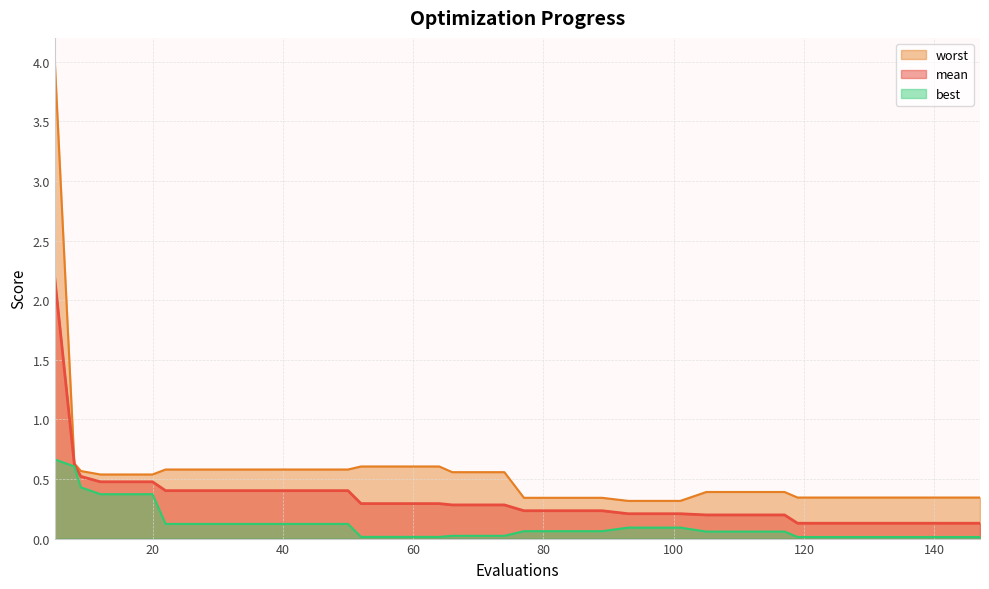

Reading left to right, list all the values displayed in this chart.

mean: 5=2.2	8=0.6	9=0.5	12=0.5	16=0.5	20=0.5	22=0.4	26=0.4	30=0.4	34=0.4	38=0.4	42=0.4	46=0.4	50=0.4	52=0.3	56=0.3	60=0.3	64=0.3	66=0.3	70=0.3	74=0.3	77=0.2	81=0.2	85=0.2	89=0.2	93=0.2	97=0.2	101=0.2	105=0.2	109=0.2	113=0.2	117=0.2	119=0.1	123=0.1	127=0.1	131=0.1	135=0.1	139=0.1	143=0.1	147=0.1
best: 5=0.7	8=0.6	9=0.4	12=0.4	16=0.4	20=0.4	22=0.1	26=0.1	30=0.1	34=0.1	38=0.1	42=0.1	46=0.1	50=0.1	52=0.0	56=0.0	60=0.0	64=0.0	66=0.0	70=0.0	74=0.0	77=0.1	81=0.1	85=0.1	89=0.1	93=0.1	97=0.1	101=0.1	105=0.1	109=0.1	113=0.1	117=0.1	119=0.0	123=0.0	127=0.0	131=0.0	135=0.0	139=0.0	143=0.0	147=0.0
worst: 5=4.0	8=0.6	9=0.6	12=0.5	16=0.5	20=0.5	22=0.6	26=0.6	30=0.6	34=0.6	38=0.6	42=0.6	46=0.6	50=0.6	52=0.6	56=0.6	60=0.6	64=0.6	66=0.6	70=0.6	74=0.6	77=0.3	81=0.3	85=0.3	89=0.3	93=0.3	97=0.3	101=0.3	105=0.4	109=0.4	113=0.4	117=0.4	119=0.3	123=0.3	127=0.3	131=0.3	135=0.3	139=0.3	143=0.3	147=0.3